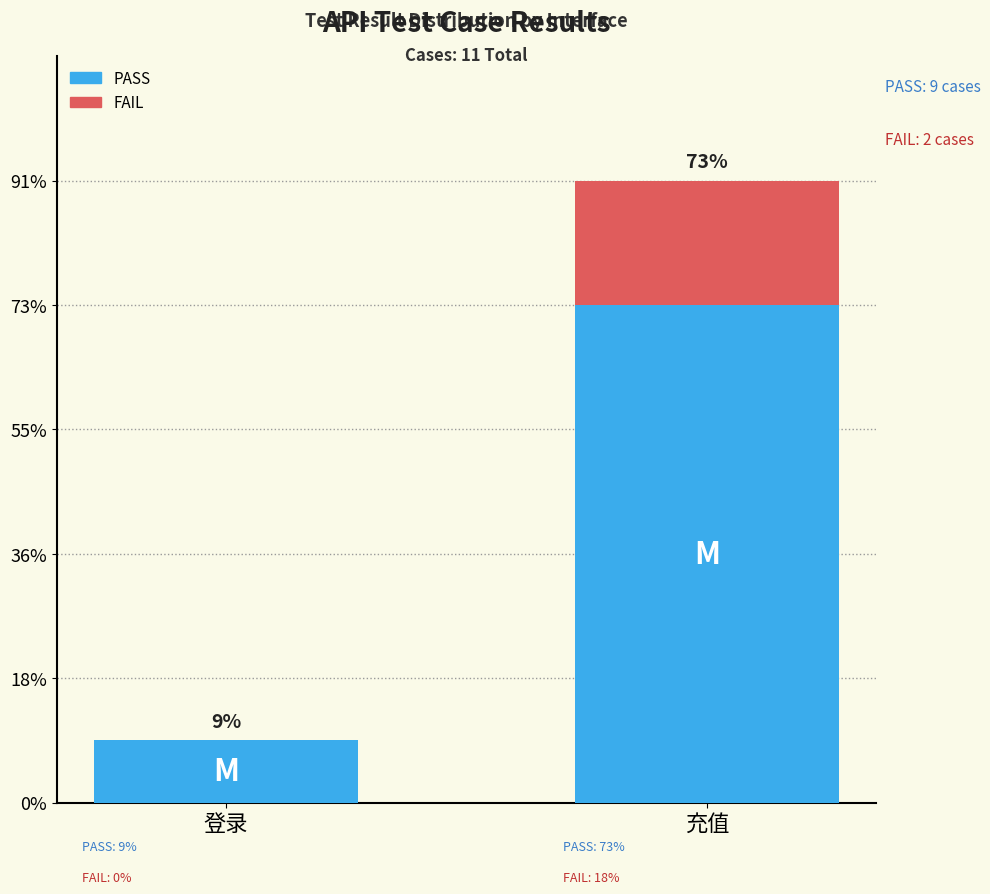

Does the chart contain stacked bars?

Yes